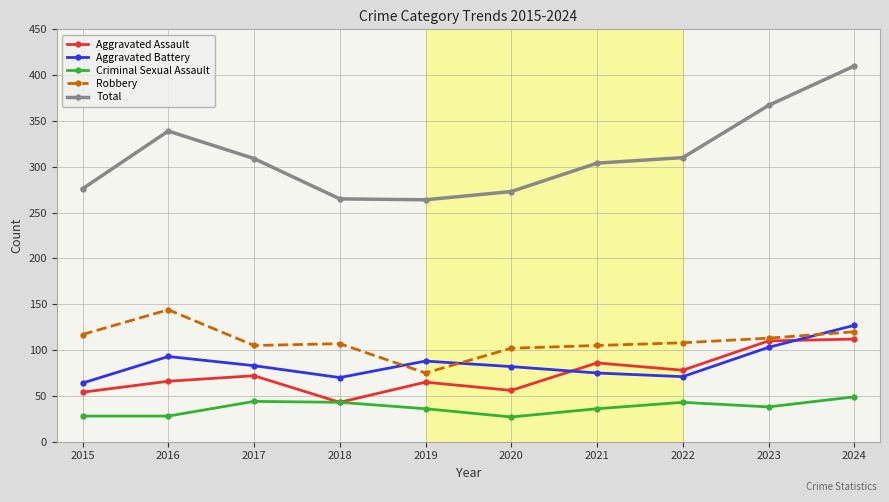

True or false: Robbery and Criminal Sexual Assault cross at least once.

False